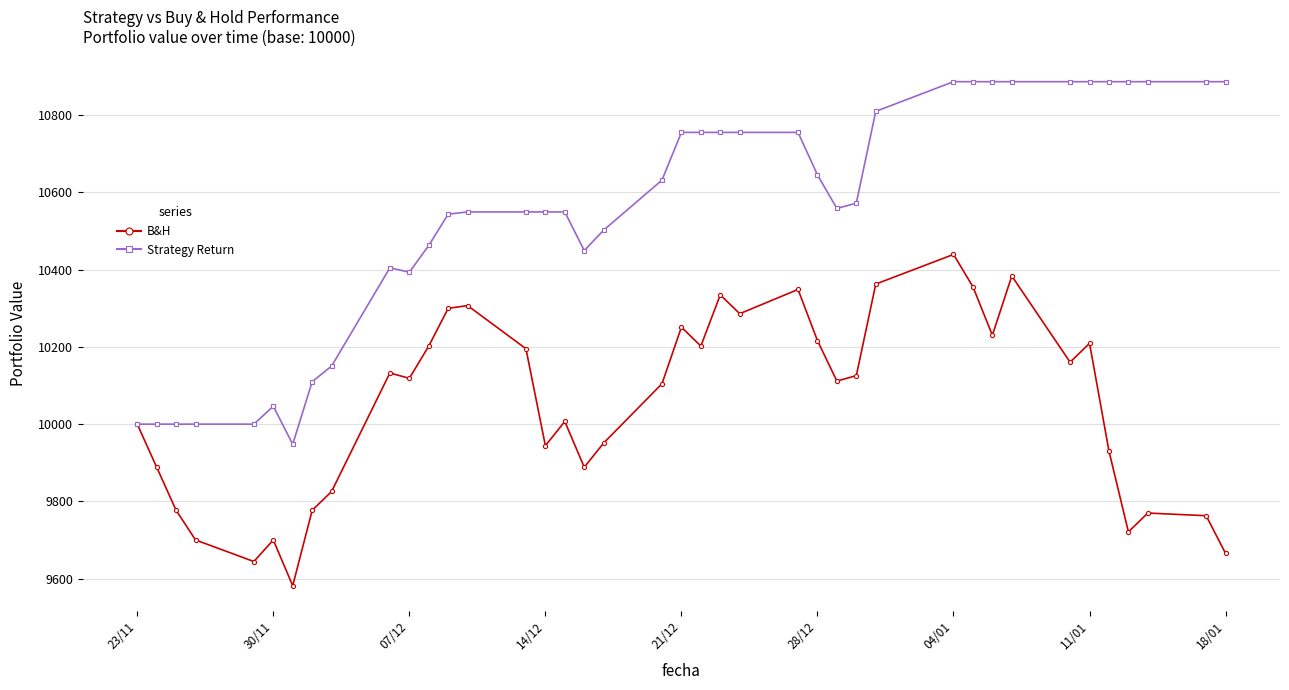

List the series in order of their peak value, highest first.

Strategy Return, B&H